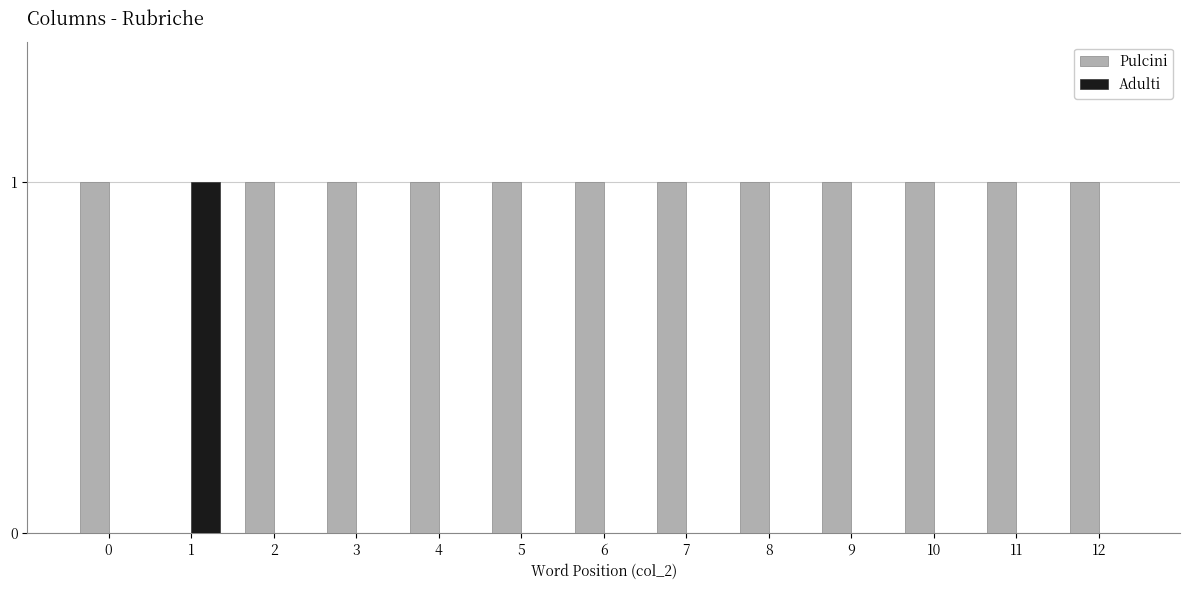

True or false: Adulti has a value of 1 at 4.

False